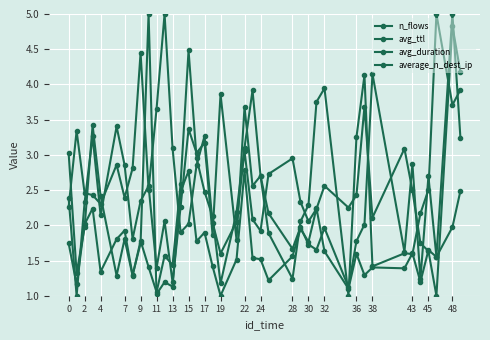

How many distinct data groups are displayed?

4